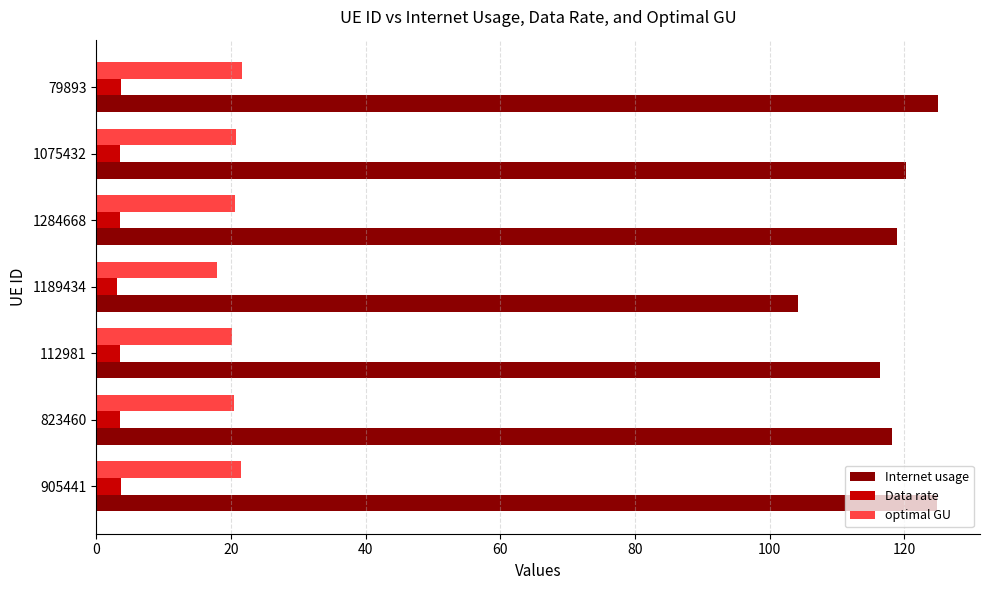

List the series in order of their peak value, lowest first.

Data rate, optimal GU, Internet usage